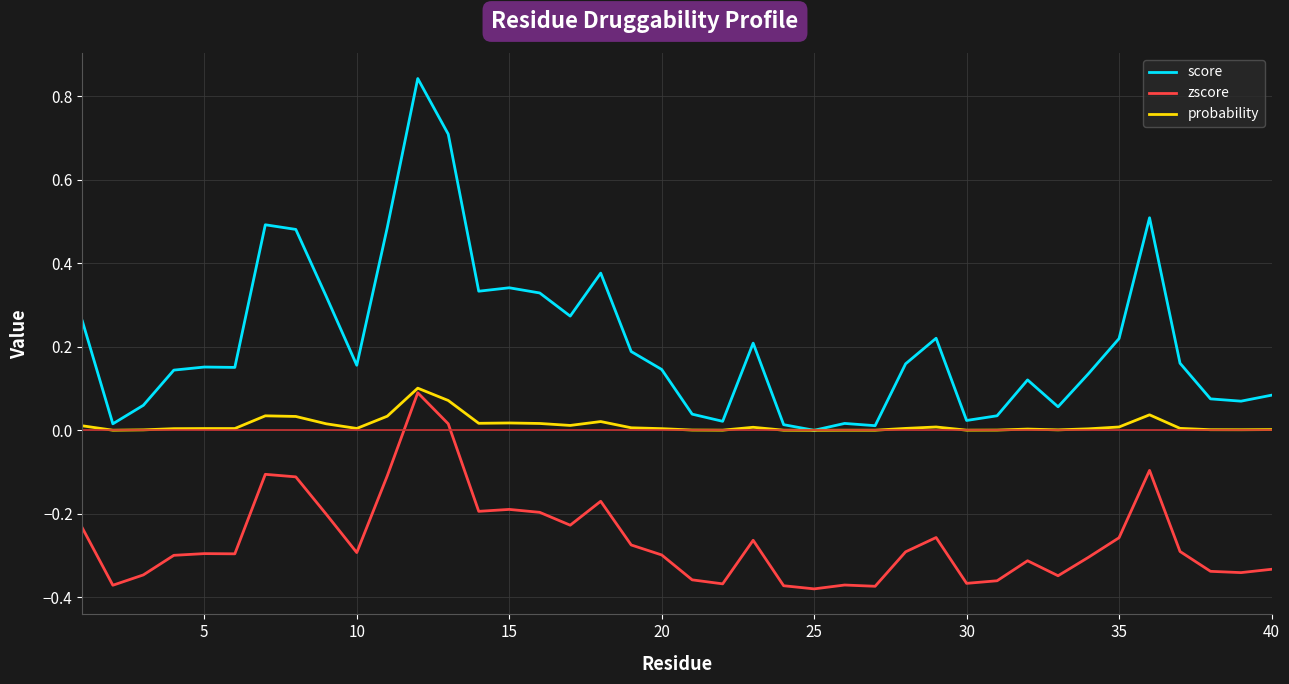

True or false: score and zscore cross at least once.

False